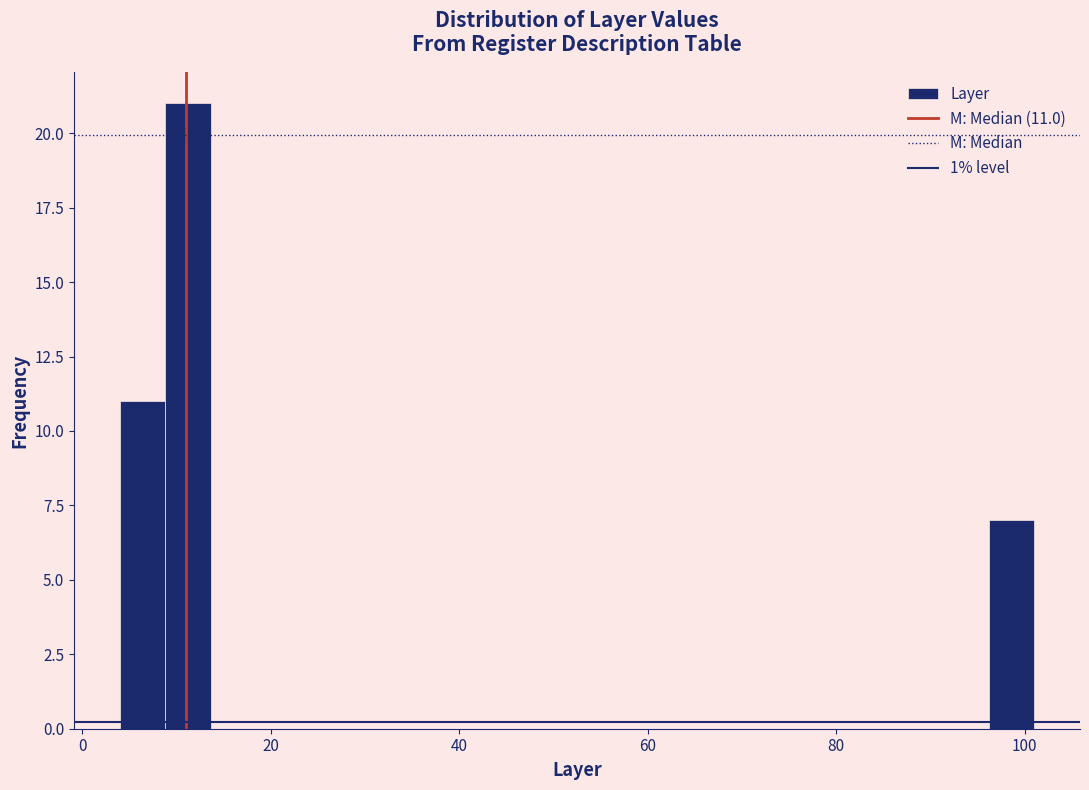

Read against the x-axis, roughly where is the centre of the tallest bar?

12